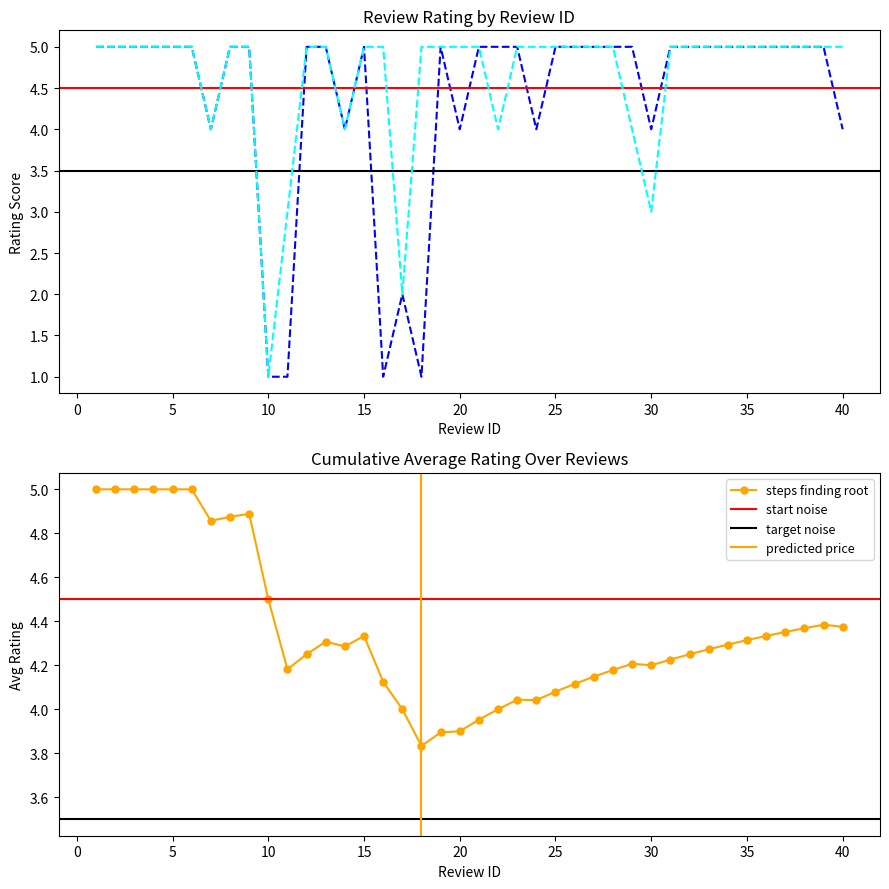

Which category has the lowest value in the value series?

10